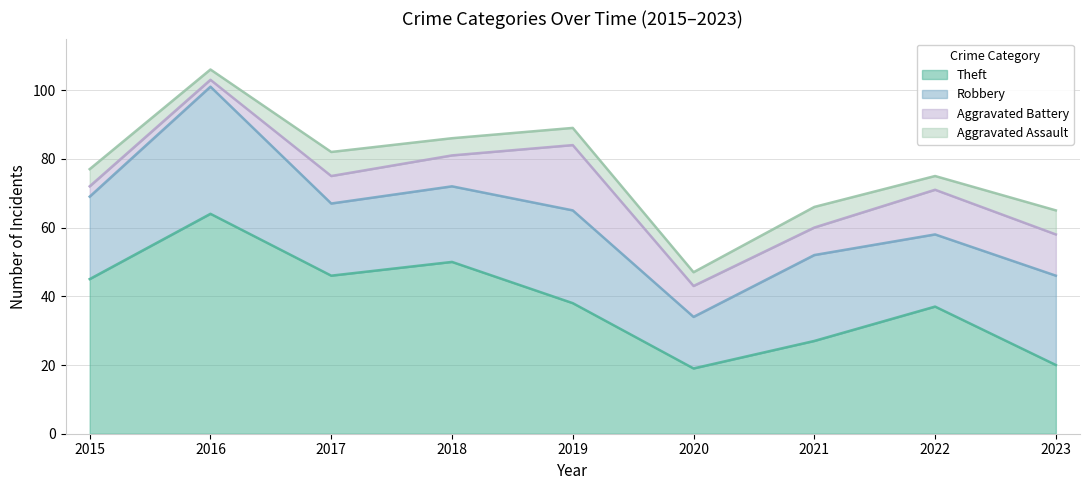

At how many categories does at least one series exceed 15?

9